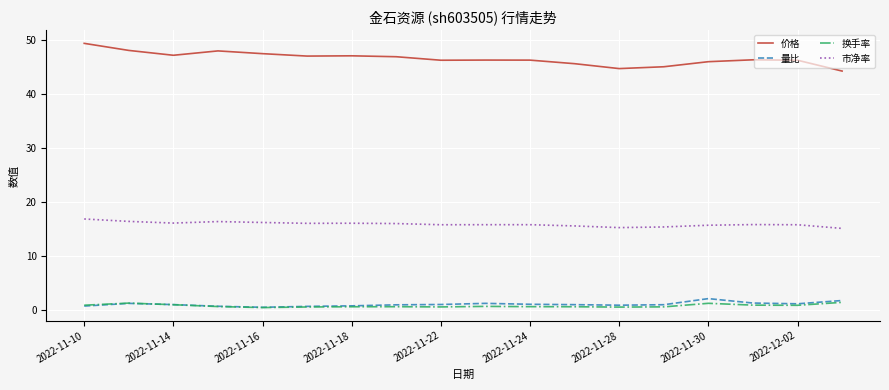

True or false: 换手率 and 市净率 intersect in this chart.

False